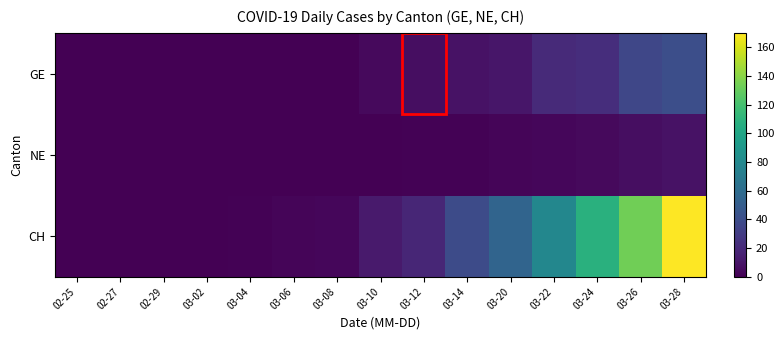

List the series in order of their peak value, lowest first.

NE, GE, CH